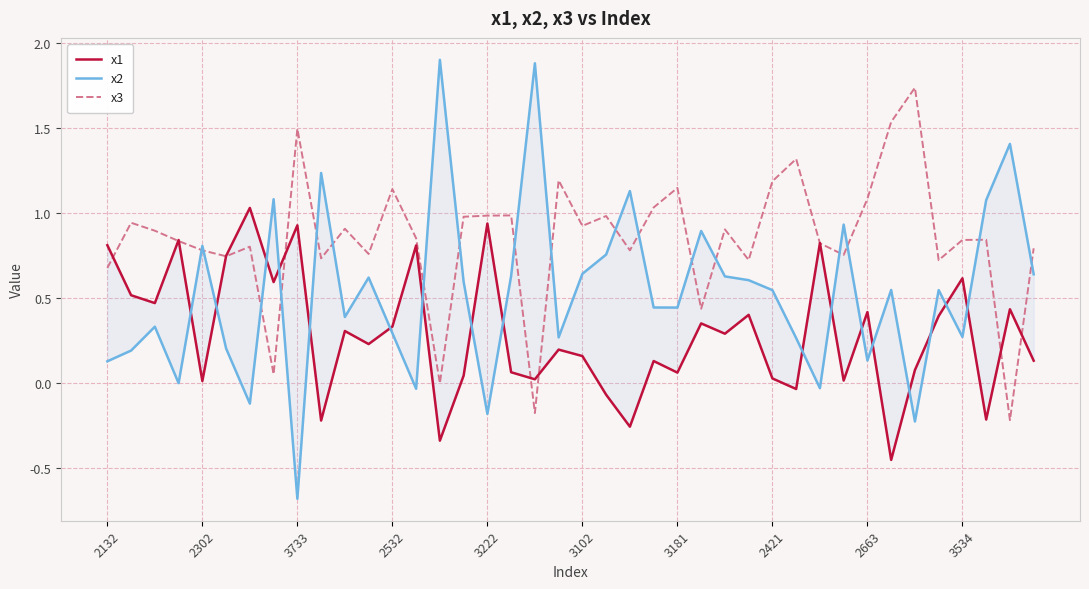

The x1 series shows 0.0 at 31. True or false?

True